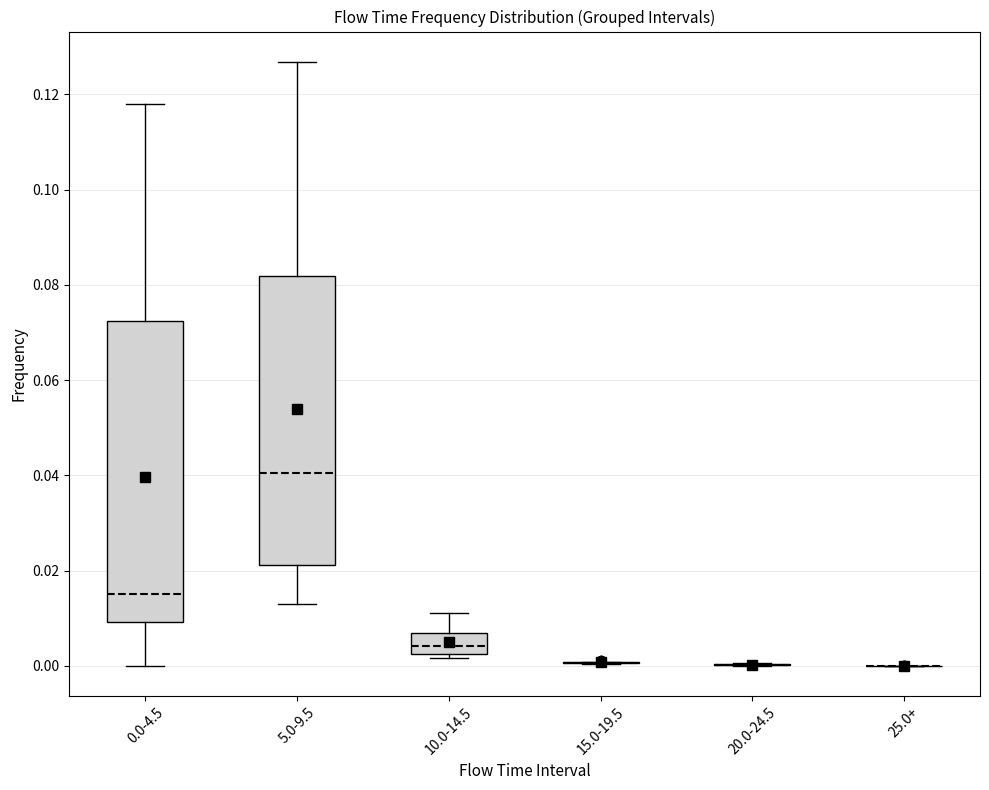

Reading left to right, read every box against the y-axis: the position of its median line, the range the box covers, and the ends of its whiskers. The values are not printed on the chart, so give them approximately, as read against the axis.

0.0-4.5: median 0.016, box 0.010 to 0.072, whiskers 0.000 to 0.118
5.0-9.5: median 0.040, box 0.022 to 0.082, whiskers 0.014 to 0.126
10.0-14.5: median 0.004, box 0.002 to 0.006, whiskers 0.002 (just below the box's lower edge) to 0.012
15.0-19.5: box collapsed to a line at 0.000, whiskers 0.000 to 0.000
20.0-24.5: box collapsed to a line at 0.000, whiskers 0.000 to 0.000
25.0+: box collapsed to a line at 0.000, whiskers 0.000 to 0.000